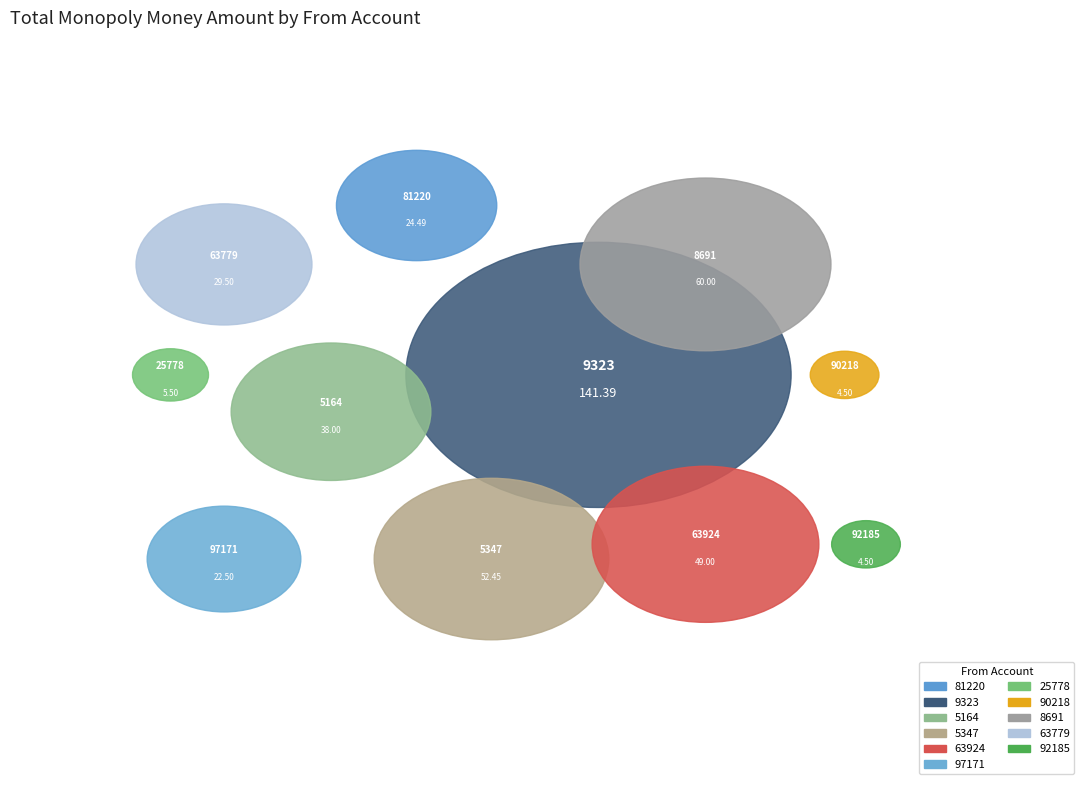

True or false: 63779 accounts for 7% of the total.

True